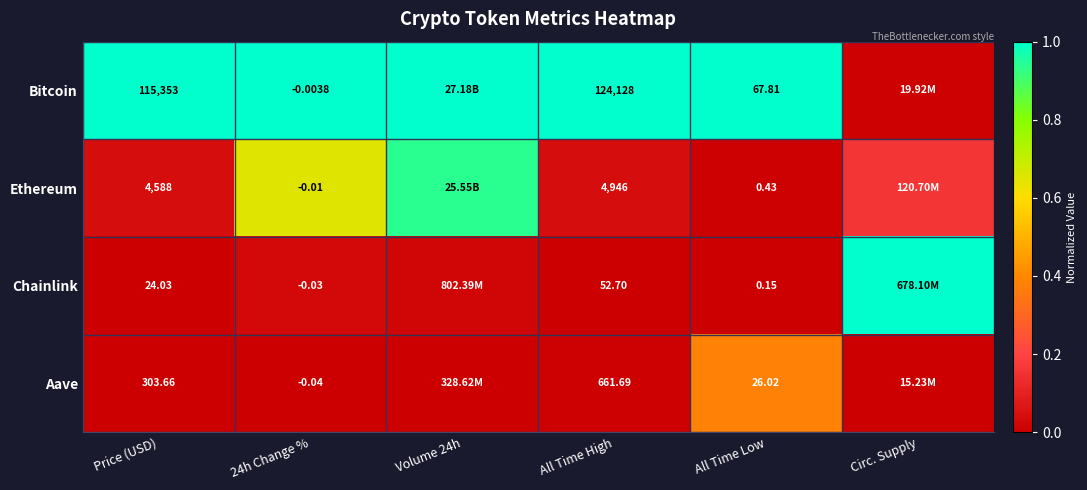

Is the value of Bitcoin at All Time Low greater than the value of Chainlink at All Time Low?

Yes